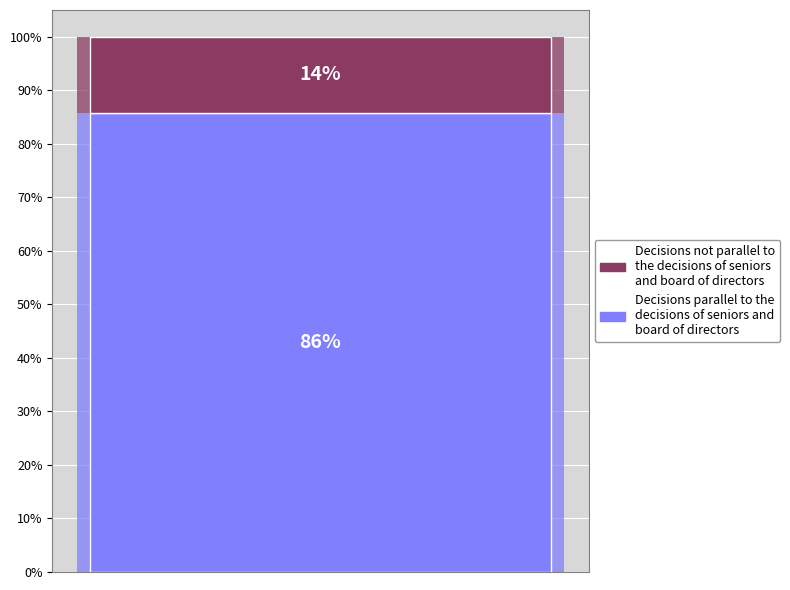

Does any single category account for the majority?

Yes